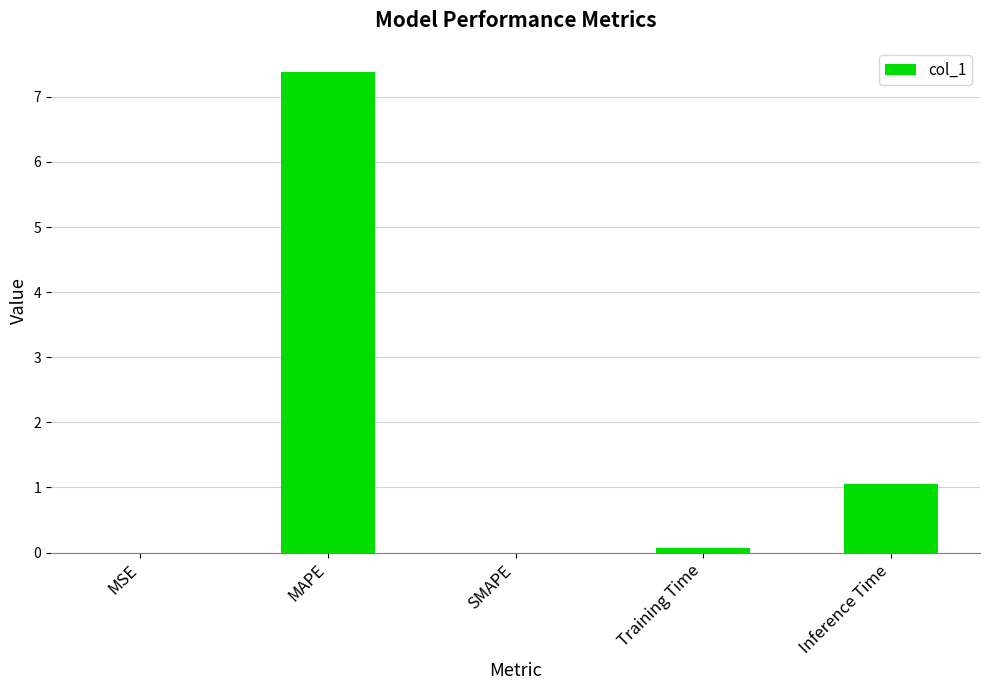

Is it true that the value at Training Time is 0.1?

True